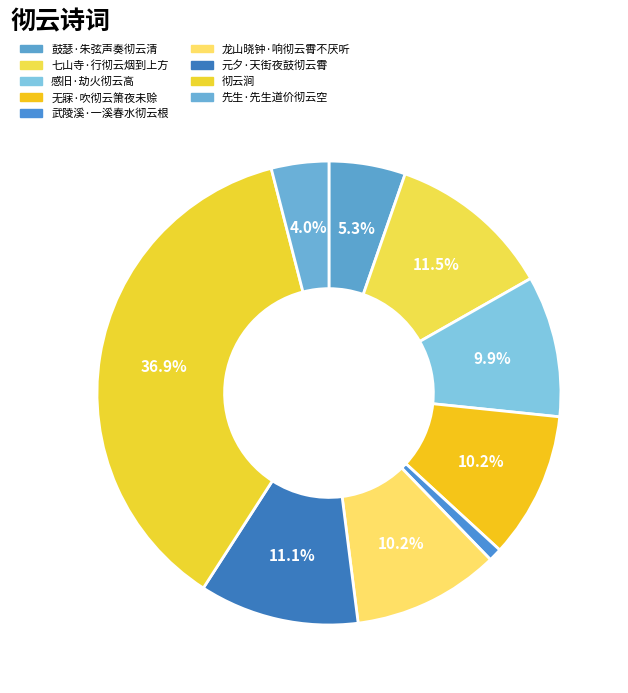

To the nearest percent, what is the combined percentage of 无寐·吹彻云箫夜未赊 and 七山寺·行彻云烟到上方?

22%